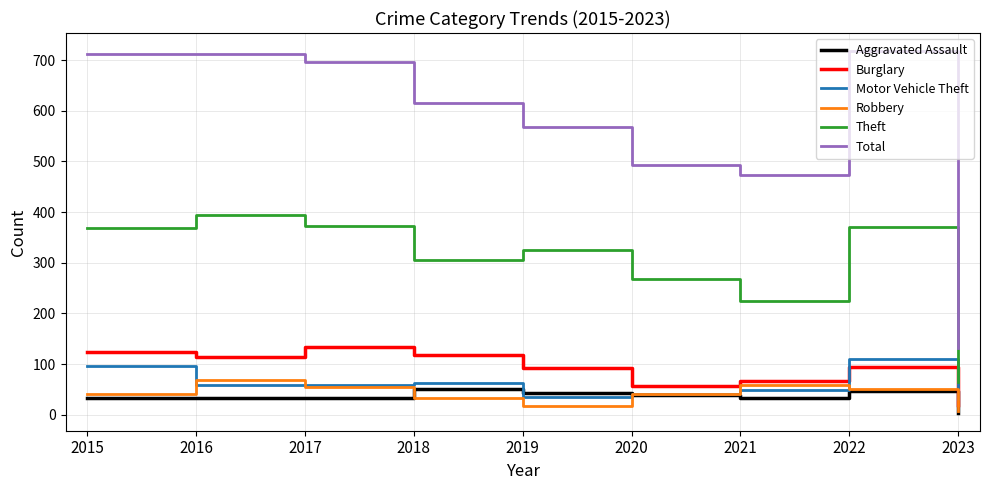

At which category does Theft reach its first local valley?

2018